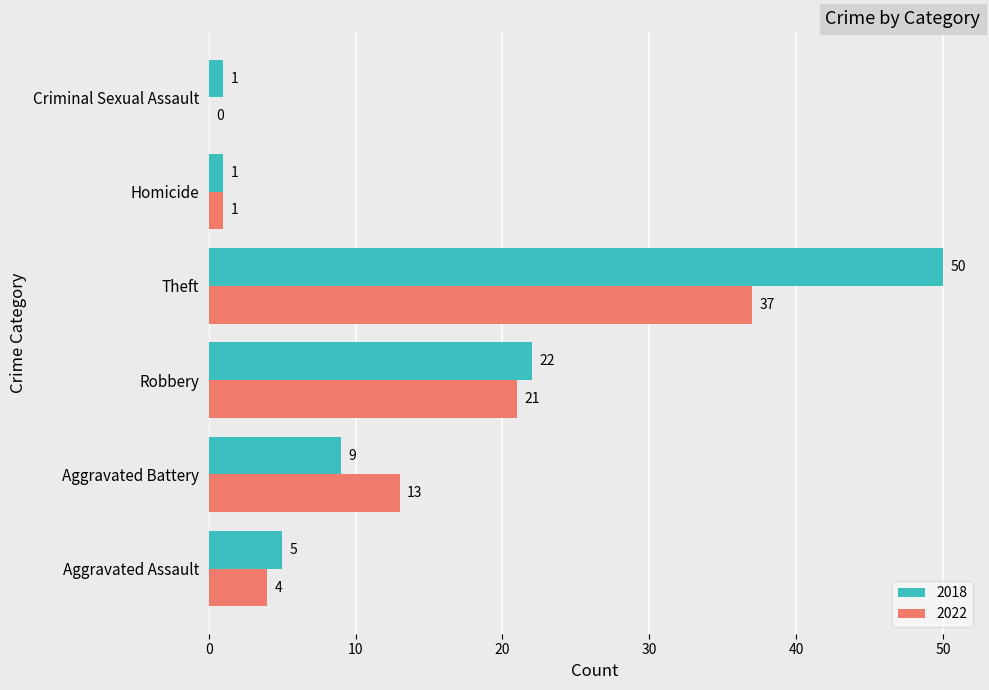

How many positive values does the 2022 series have?

5